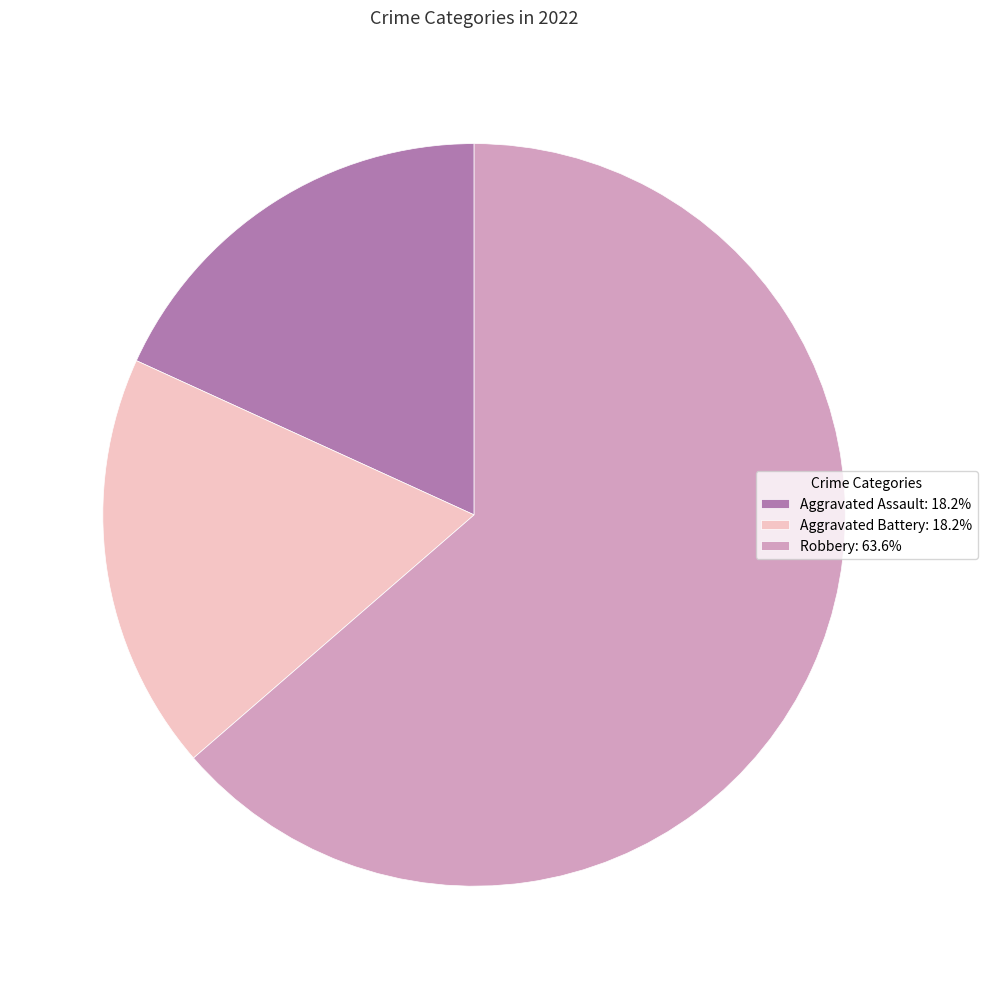

Do Aggravated Battery: 18.2% and Robbery: 63.6% together represent more than half of the pie?

Yes